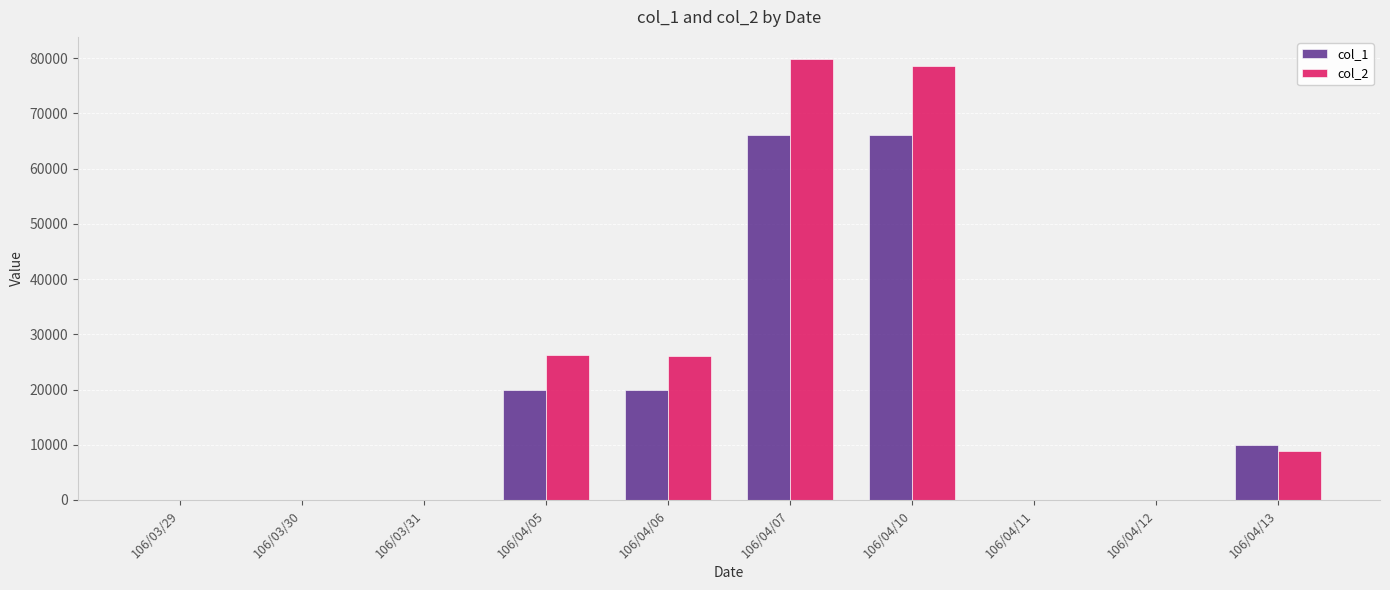

The value of col_1 at 106/04/12 is 0. True or false?

True